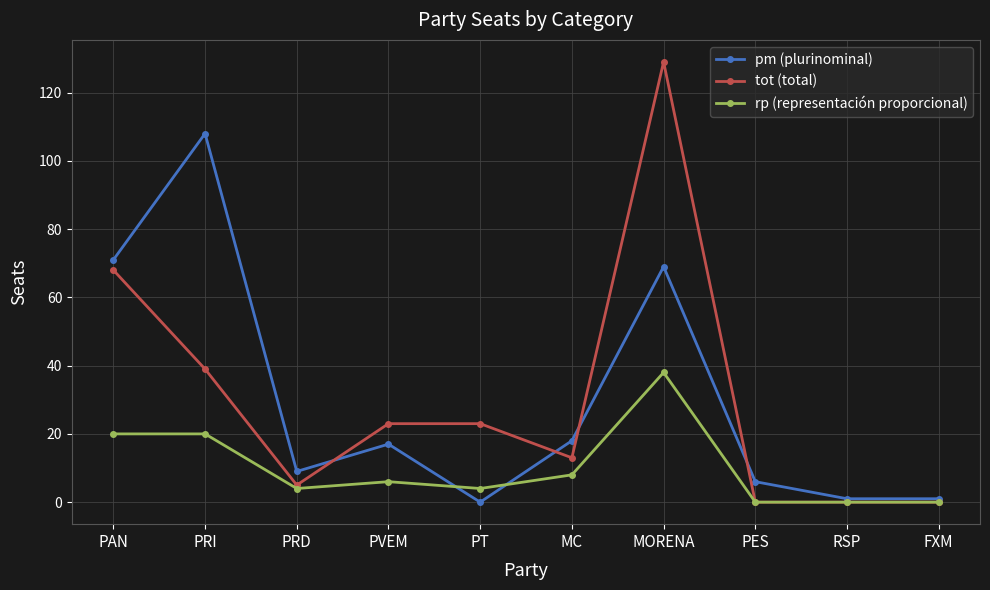

How many values in the tot (total) series are below 23?

5